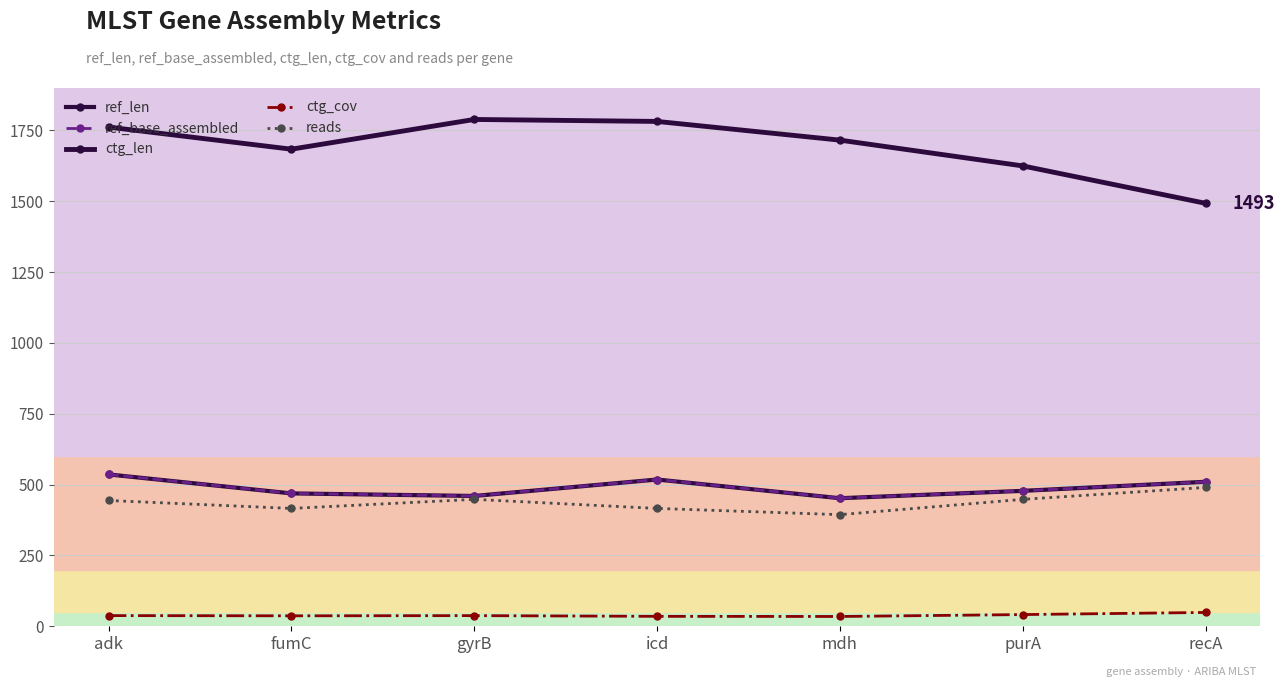

Is the value of ref_len at gyrB greater than the value of ctg_len at icd?

No